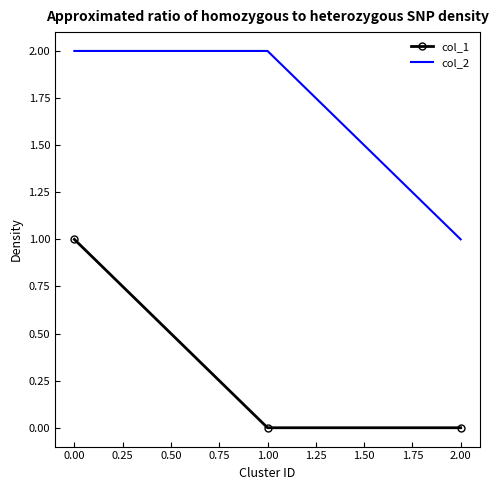

Reading left to right, list all the values displayed in this chart.

col_1: 1	0	0
col_2: 2	2	1